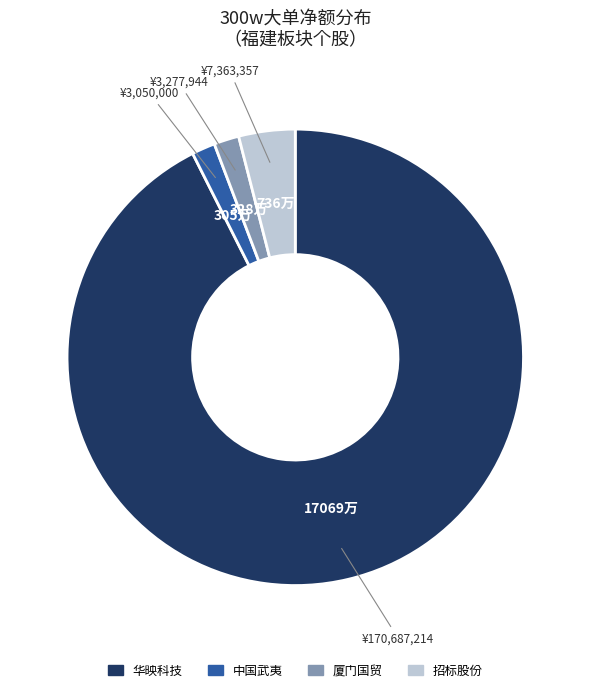

Is there any slice that represents more than half of the pie?

Yes